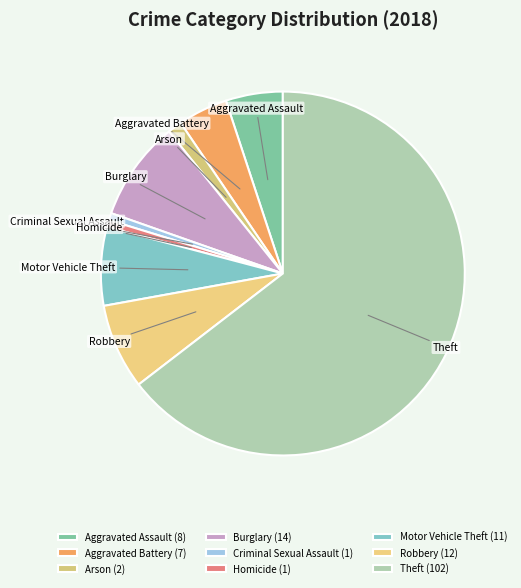

True or false: Arson accounts for 11% of the total.

False